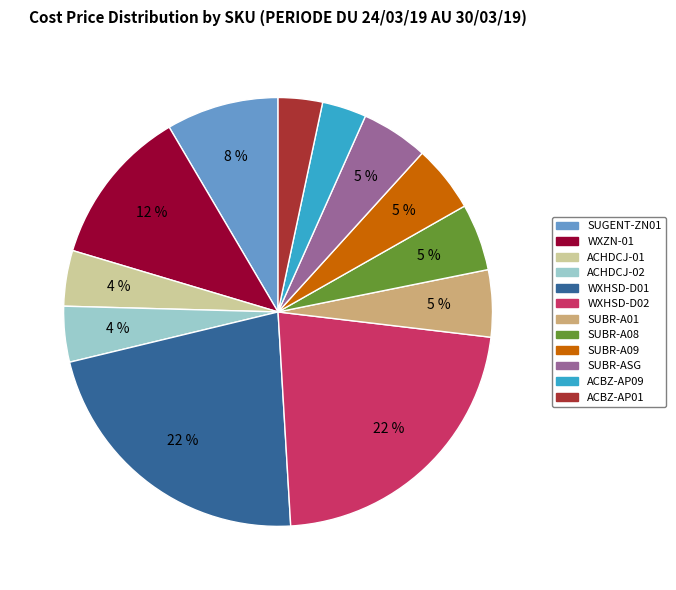

Between ACBZ-AP01 and SUBR-A09, which is larger?

SUBR-A09